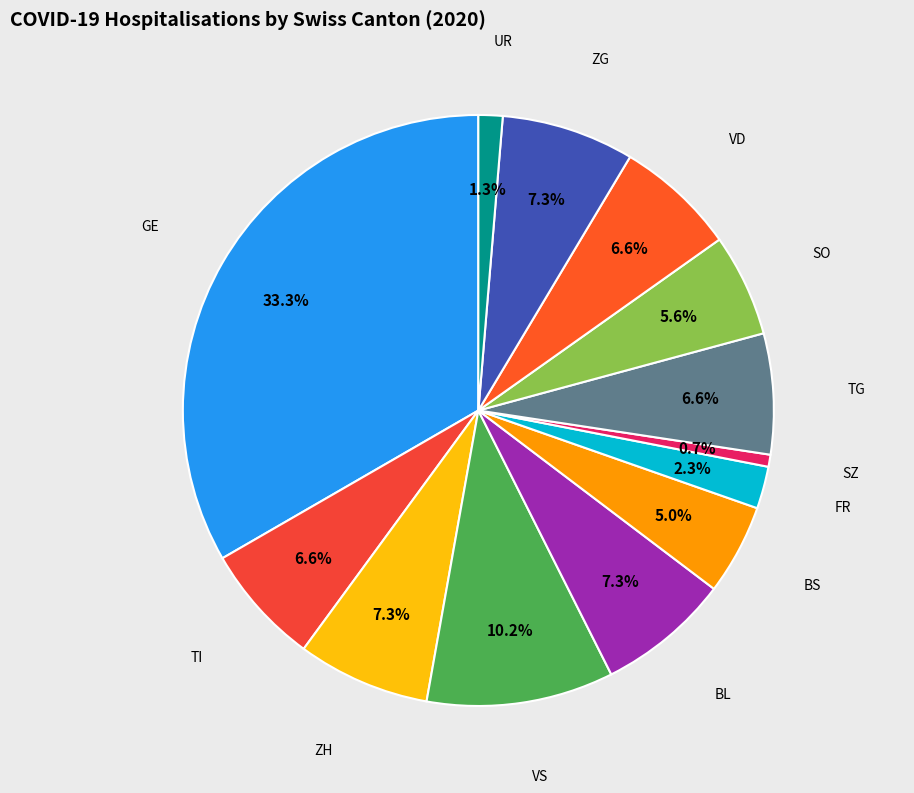

How many slices are in this pie chart?

13